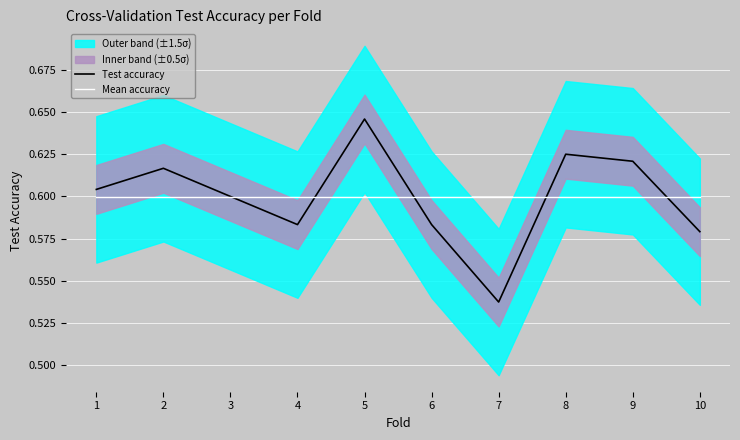

At how many categories does at least one series exceed 0?

10